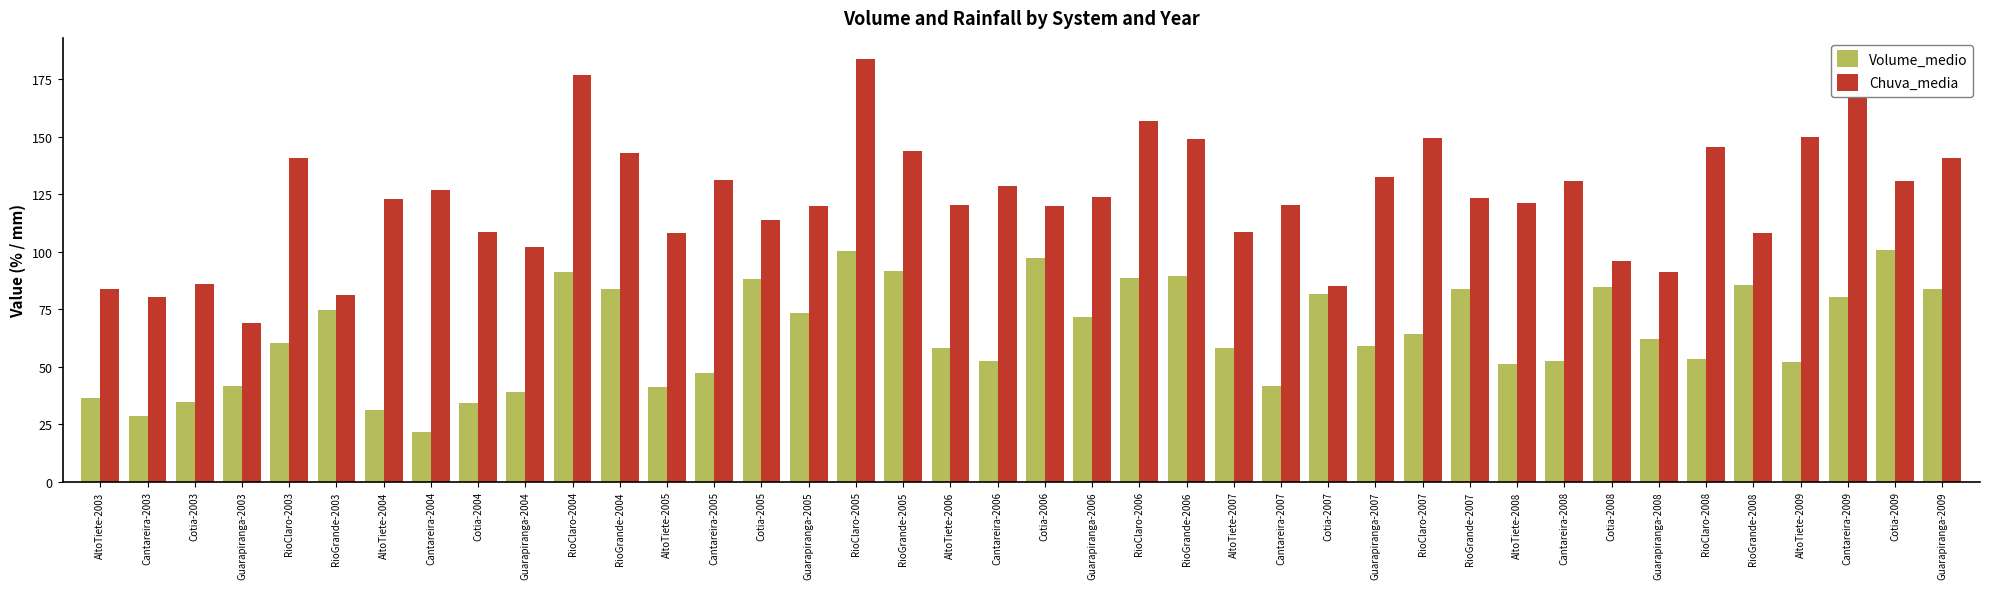

Which series has the largest range (max minus min)?

Chuva_media